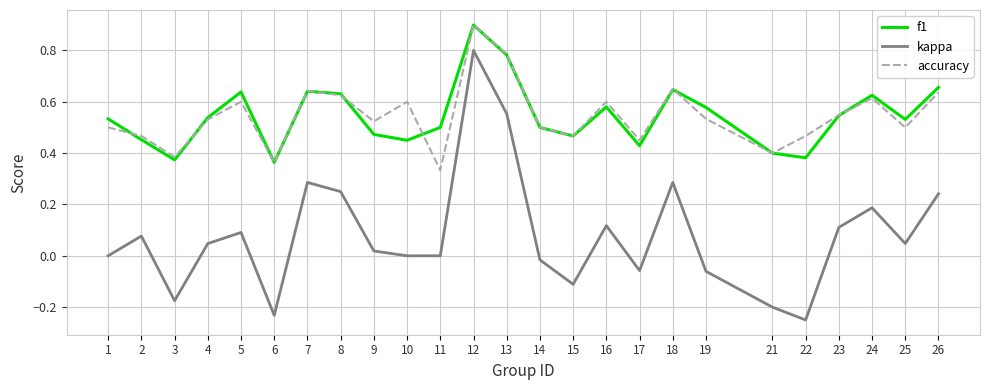

What are all the series names shown in the legend?

f1, kappa, accuracy